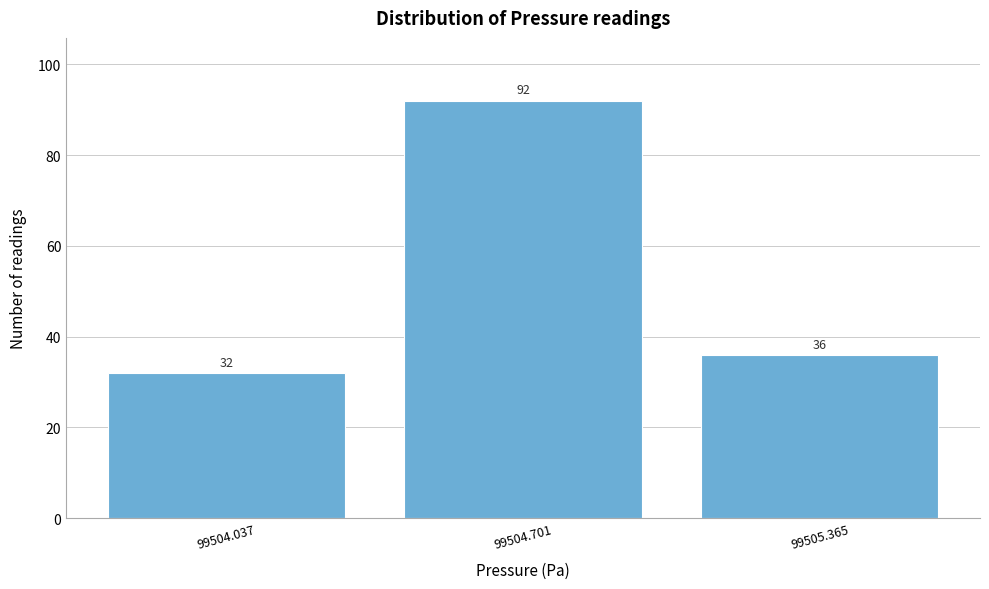

Reading left to right, extract all data points from this chart.

99504.037=32	99504.701=92	99505.365=36